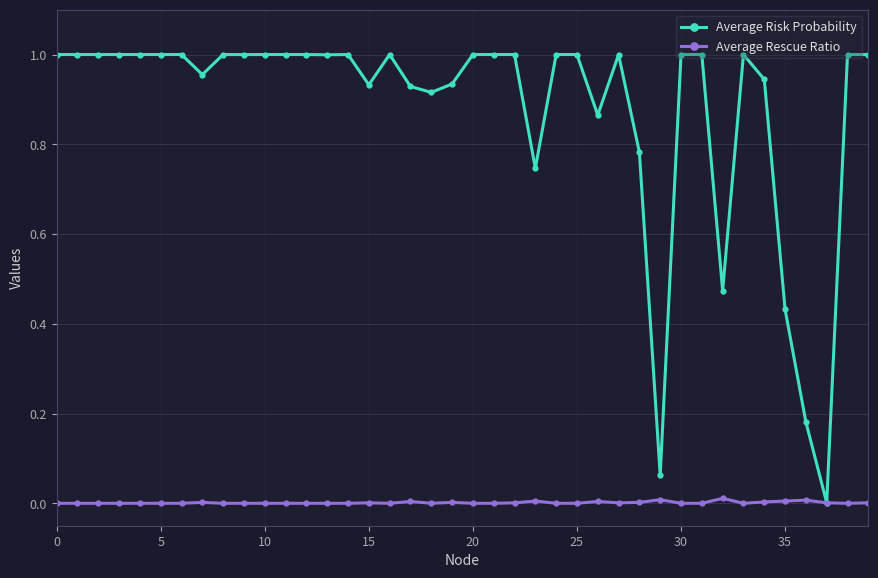

List the series in order of their peak value, lowest first.

Average Rescue Ratio, Average Risk Probability